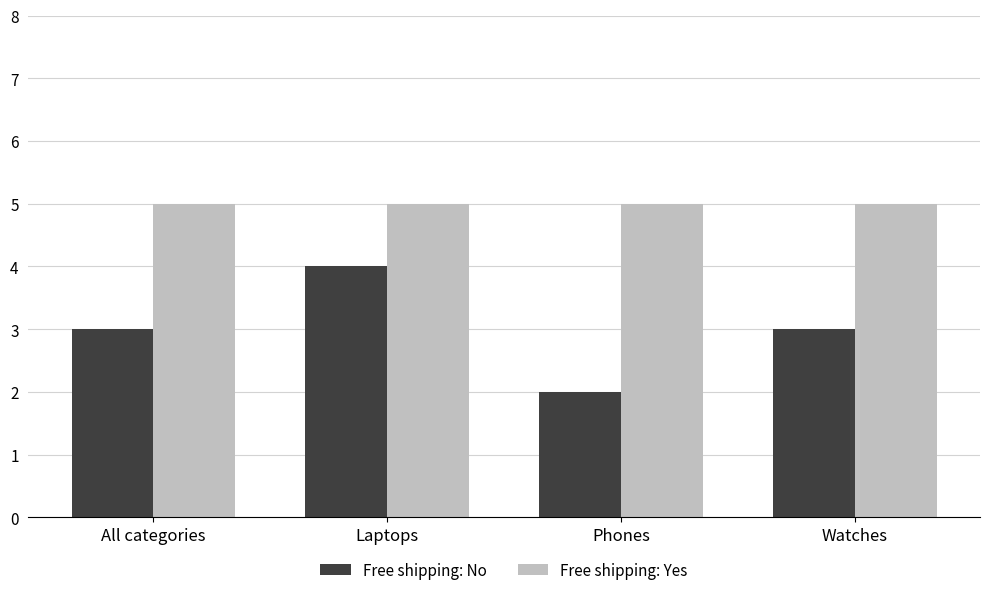

What is the total value across all series at Watches?

8